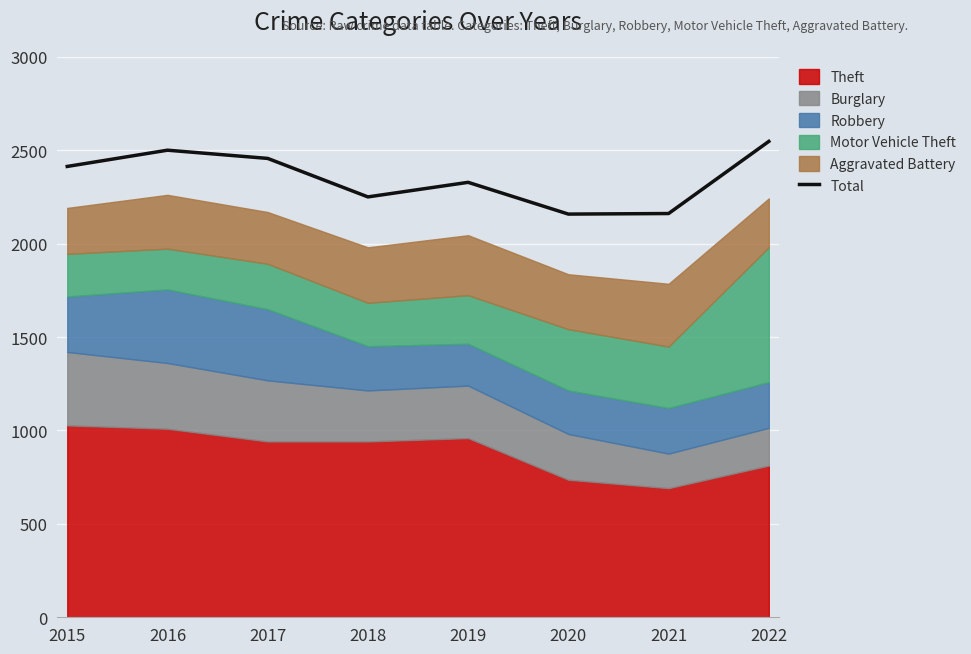

Is it true that the value at 2020 is 663?

False